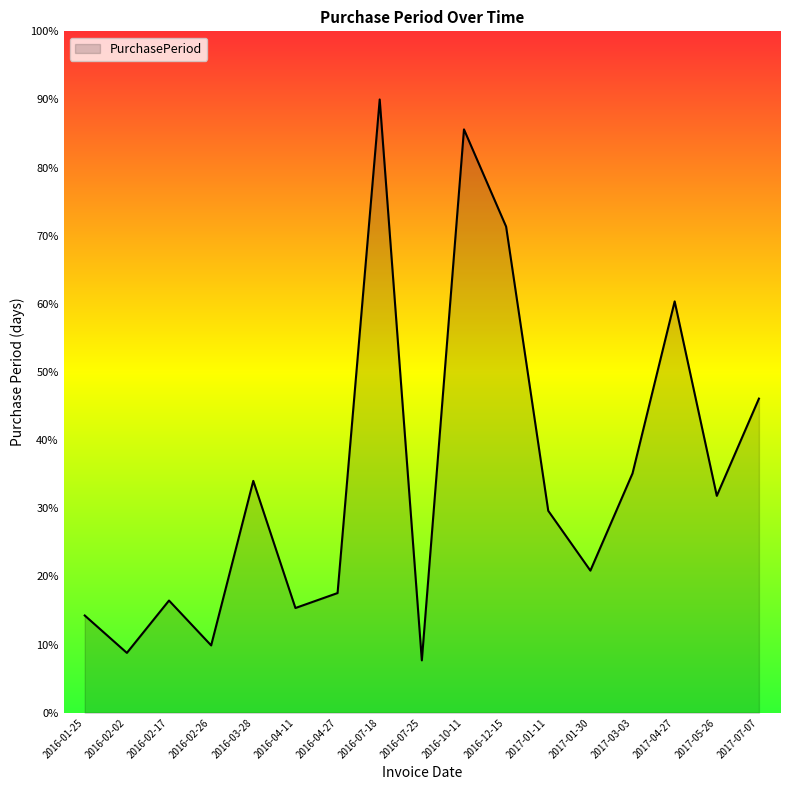

Approximately how many times larger is the value at 2017-07-07 compared to 2016-10-11?

0.5